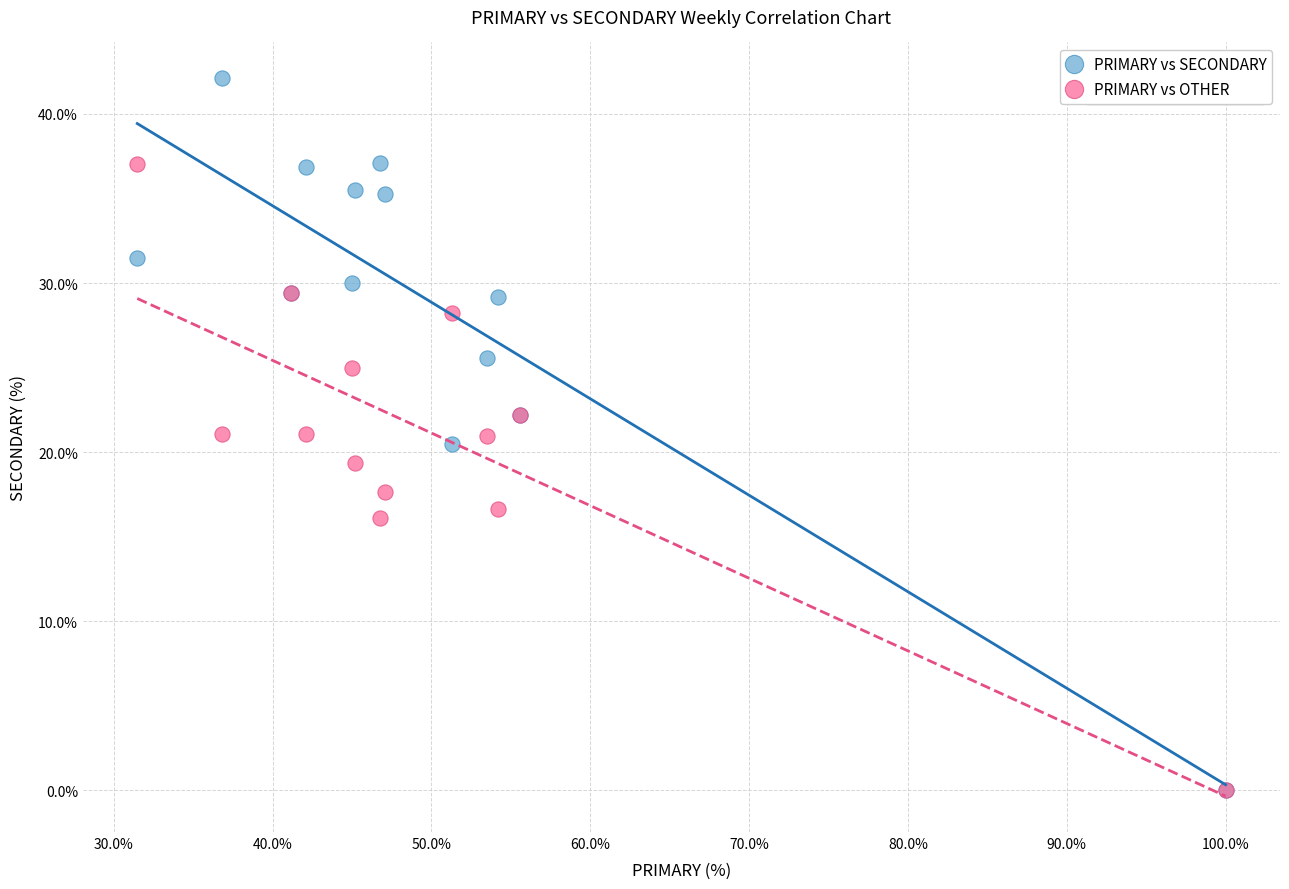

What are all the series names shown in the legend?

PRIMARY vs SECONDARY, PRIMARY vs OTHER